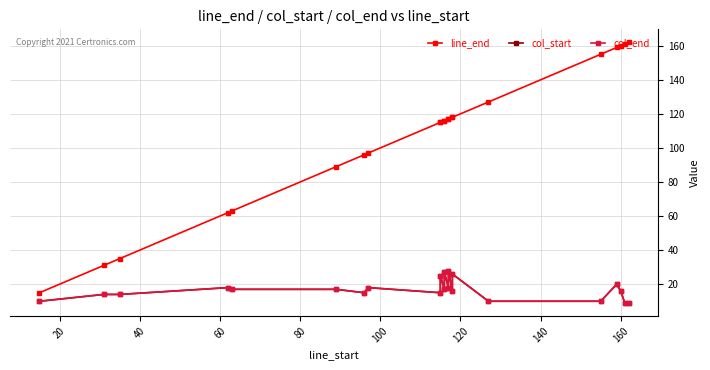

True or false: line_end and col_end intersect in this chart.

False